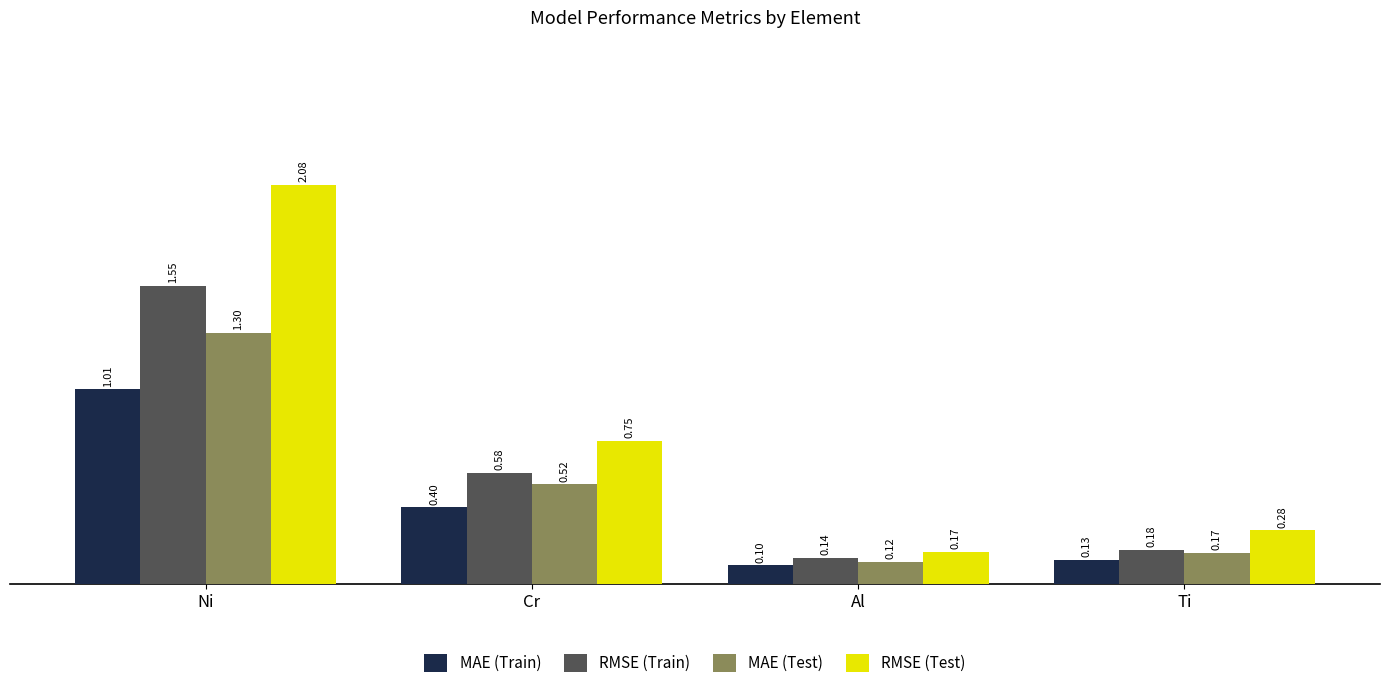

What is the difference between the MAE (Test) values at Al and Cr?

0.4